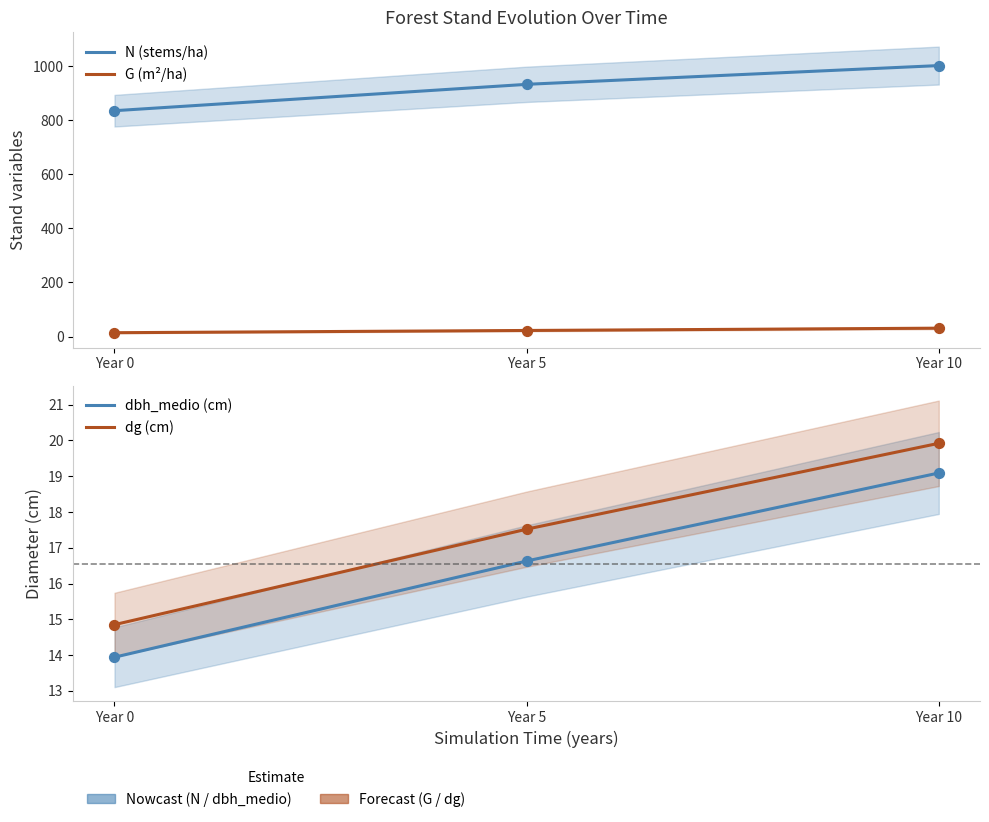

Which series reaches the maximum Y coordinate?

N